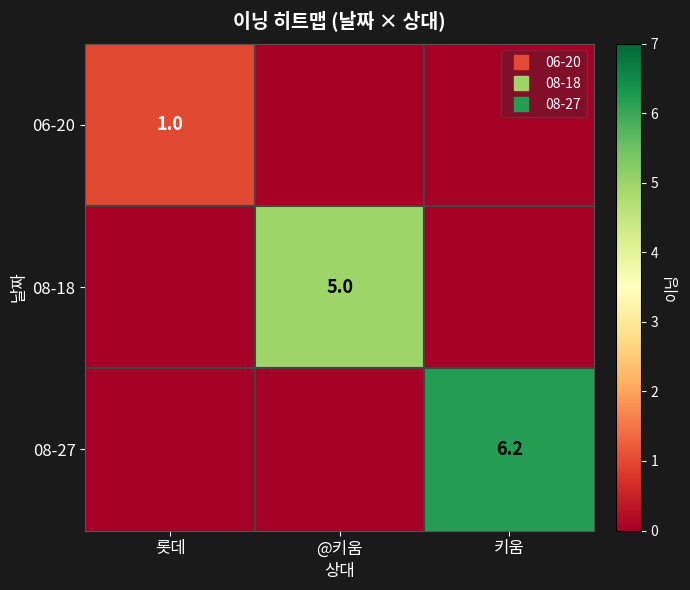

At which category is the sum across all series the highest?

키움